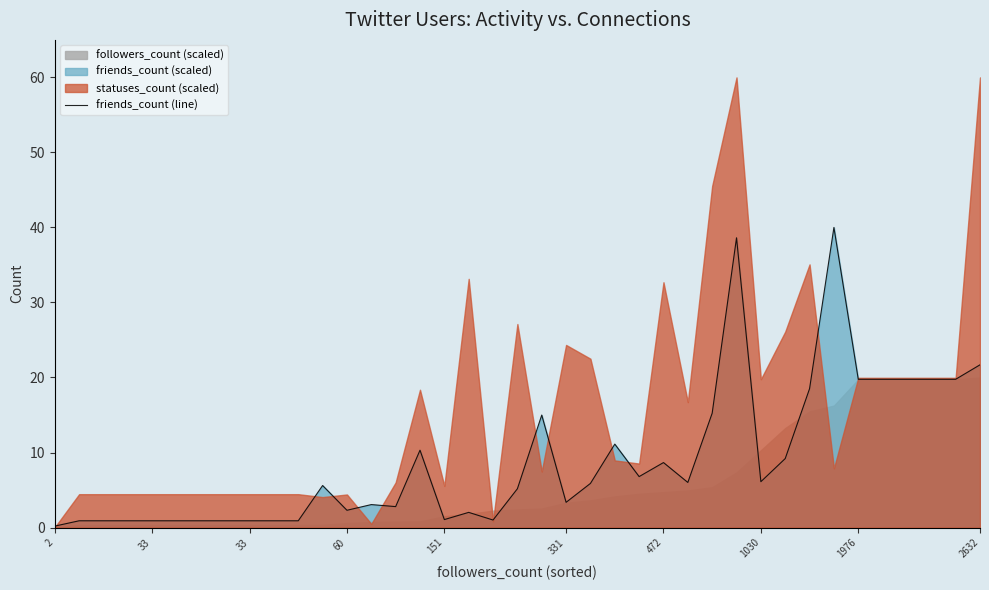

What is the change in value from 11 to 29?

+0.5